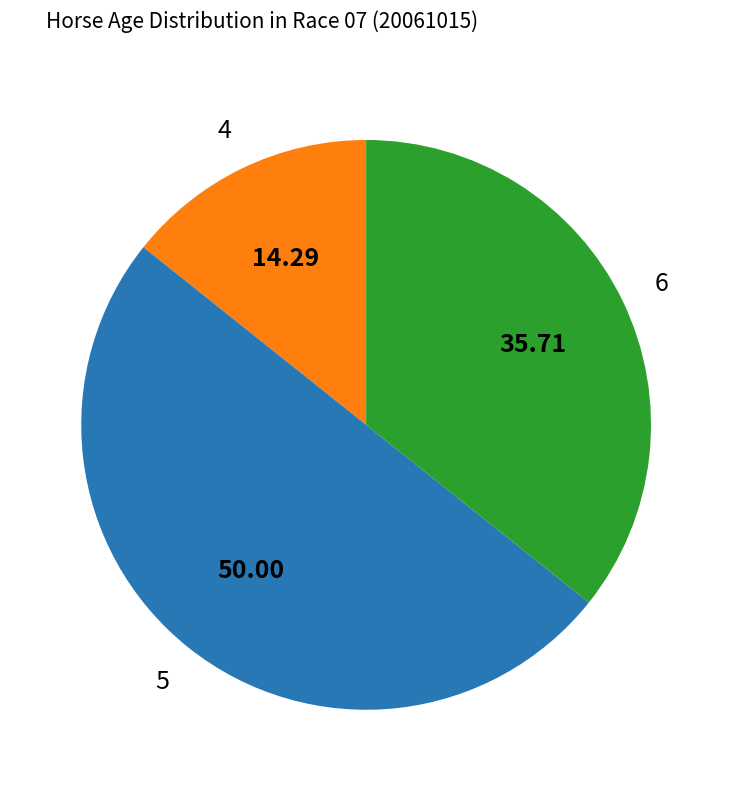

Rank the categories by value from highest to lowest.

5, 6, 4